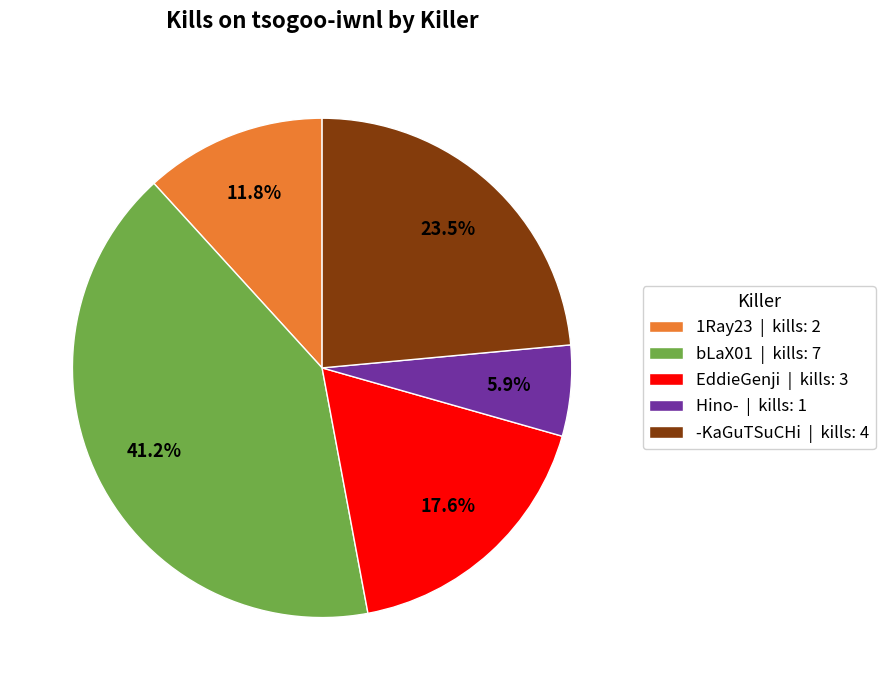

What is the ratio of the value at bLaX01 | kills: 7 to the value at Hino- | kills: 1?

7.0